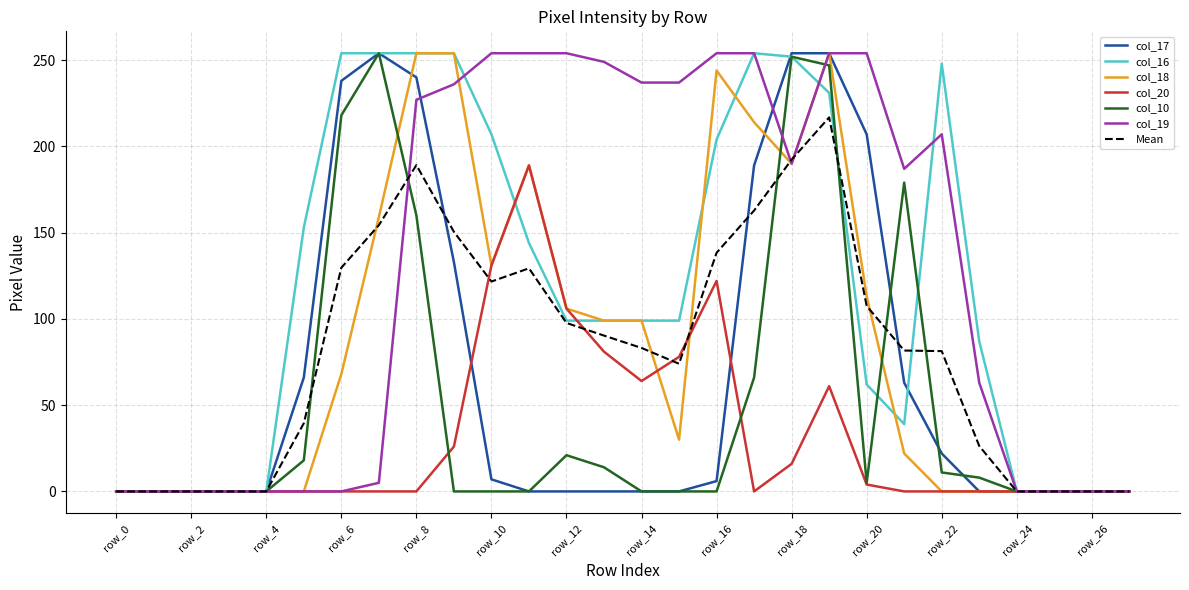

Is this an area chart (filled region under the line)?

No